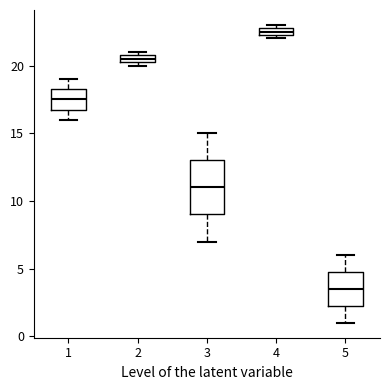

Which box's median line is the highest?

4